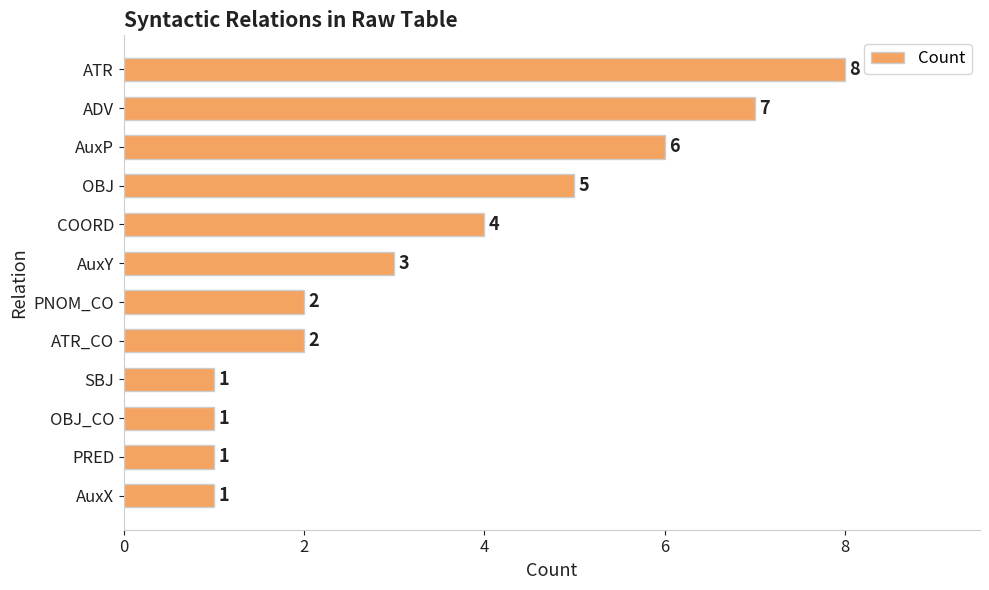

The chart shows a value of 2 at AuxX. True or false?

False